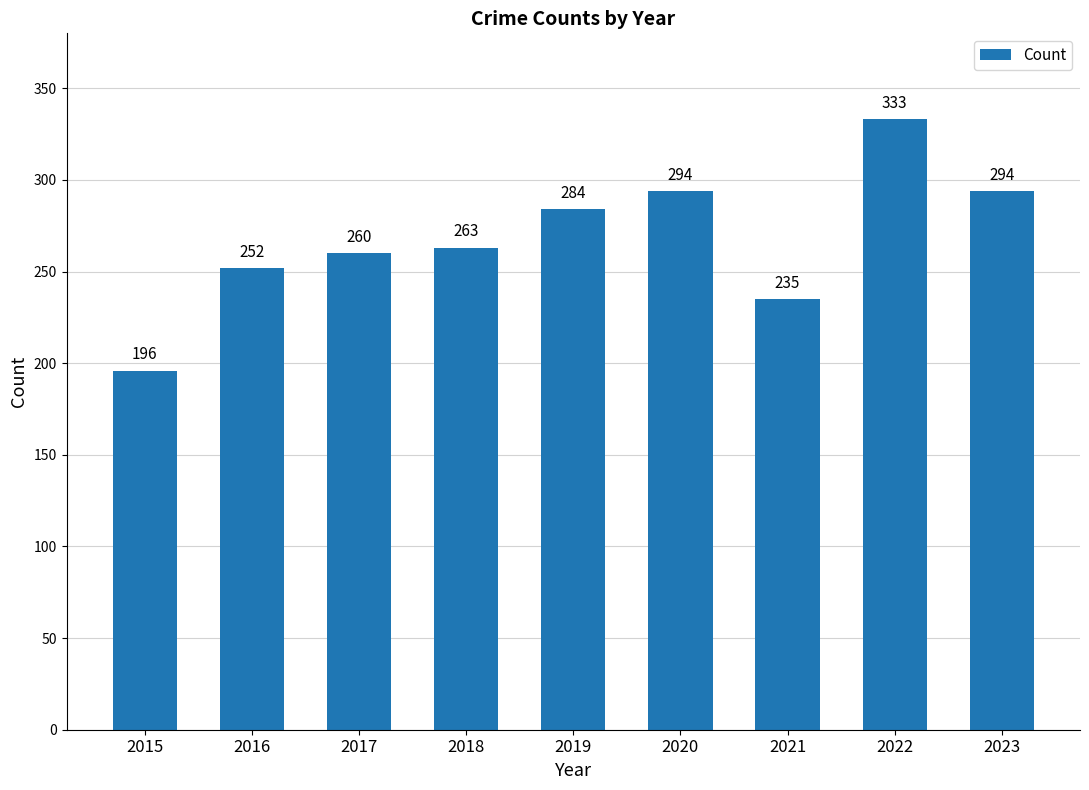

Reading left to right, transcribe all the data shown in this chart.

196	252	260	263	284	294	235	333	294